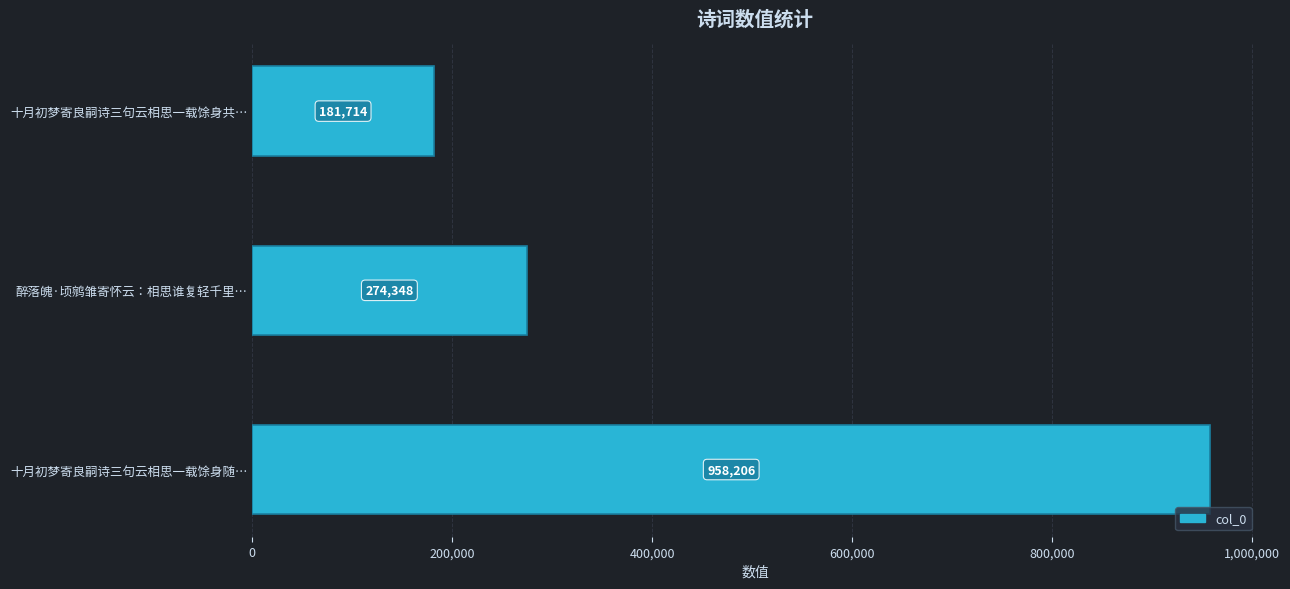

What is the difference between the values at 醉落魄·顷鹓雏寄怀云：相思谁复轻千里… and 十月初梦寄良嗣诗三句云相思一载馀身共…?

92634